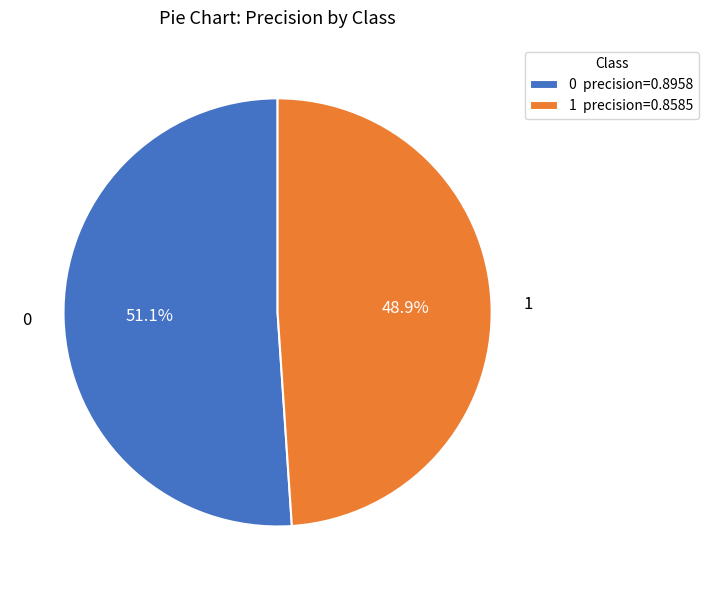

How many segments does this pie chart have?

2